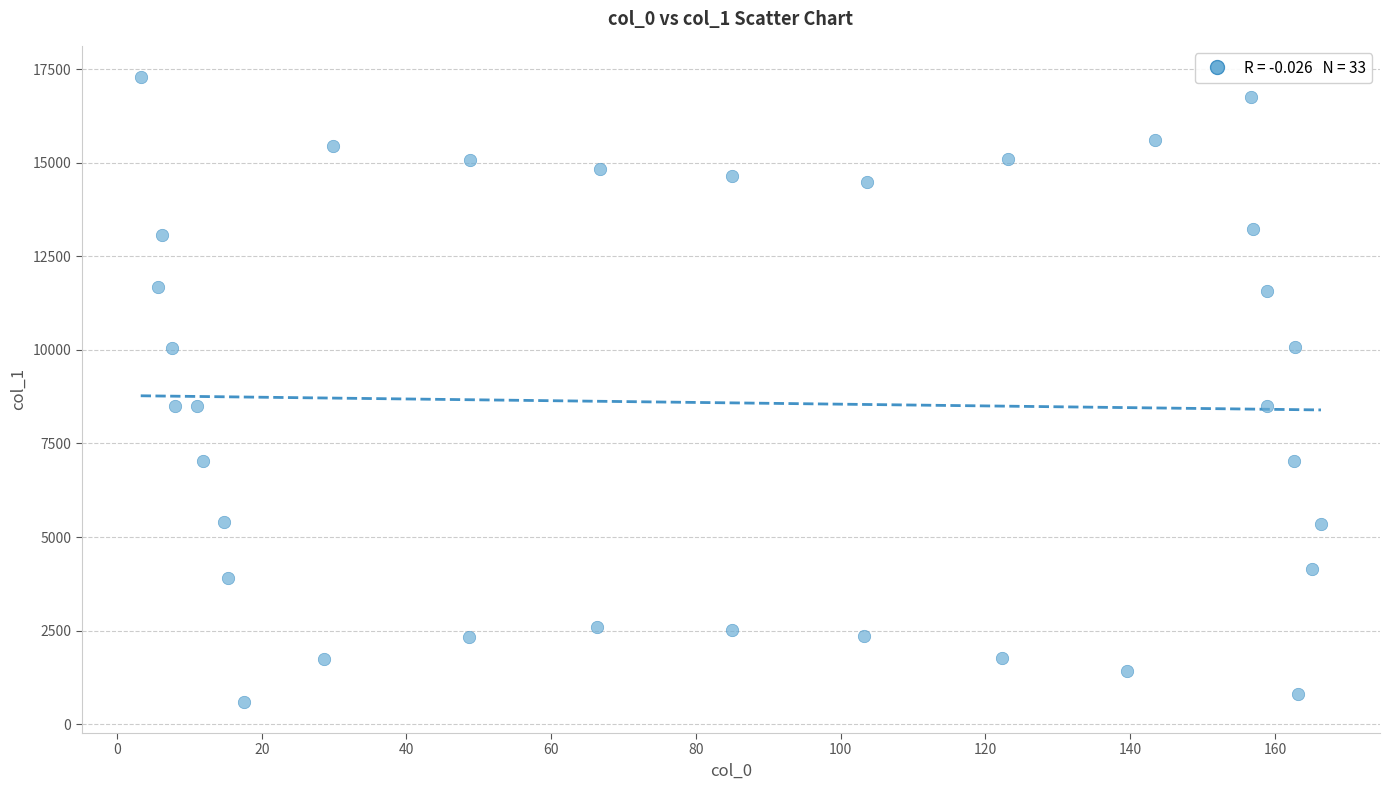

What is the range of Y values (max minus min)?

16682.4